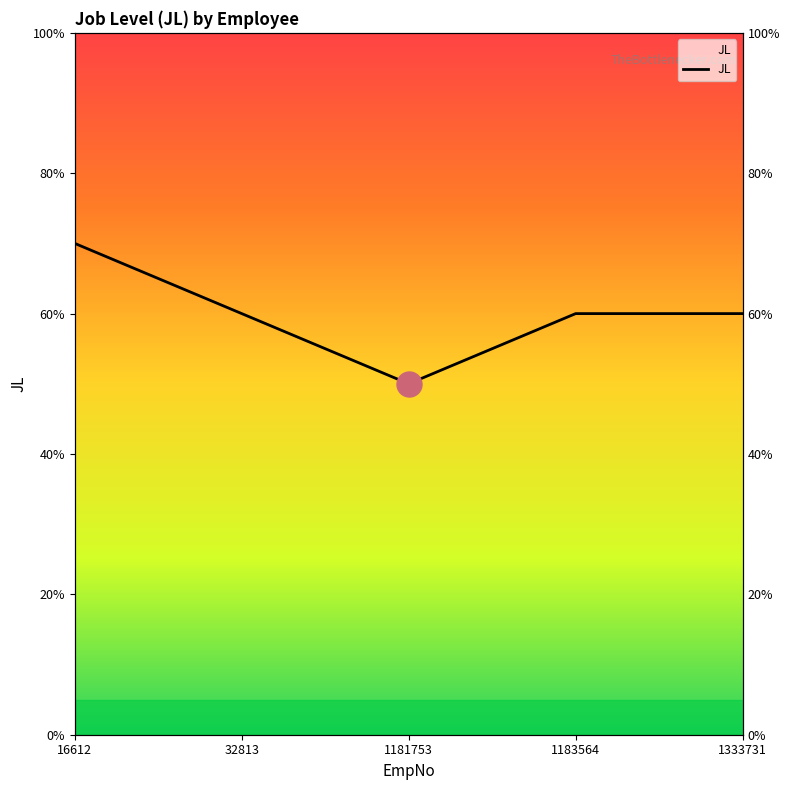

Count the number of values greater than 6.

1